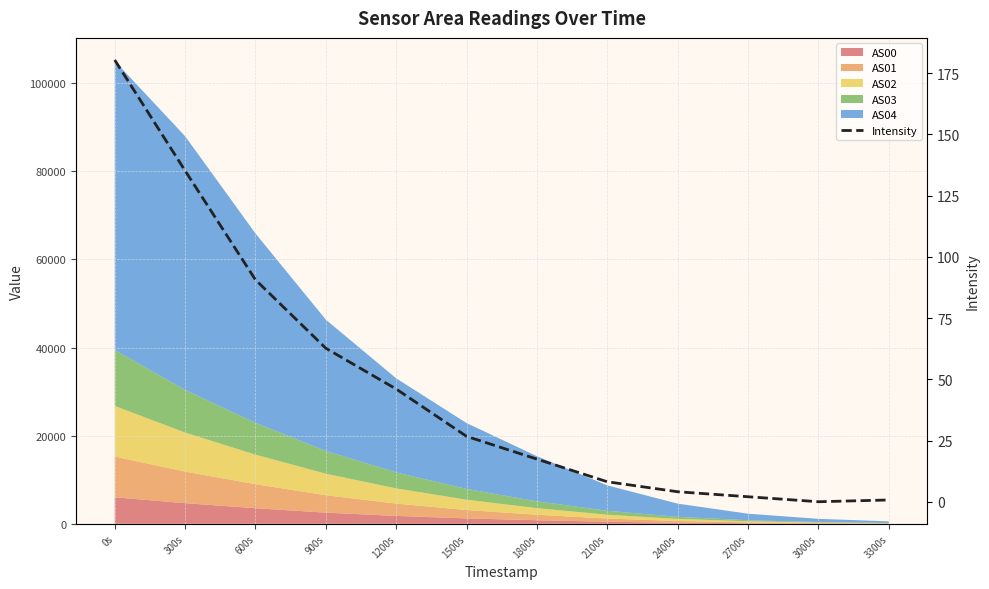

True or false: the data shows 4.1 at 2400s.

True